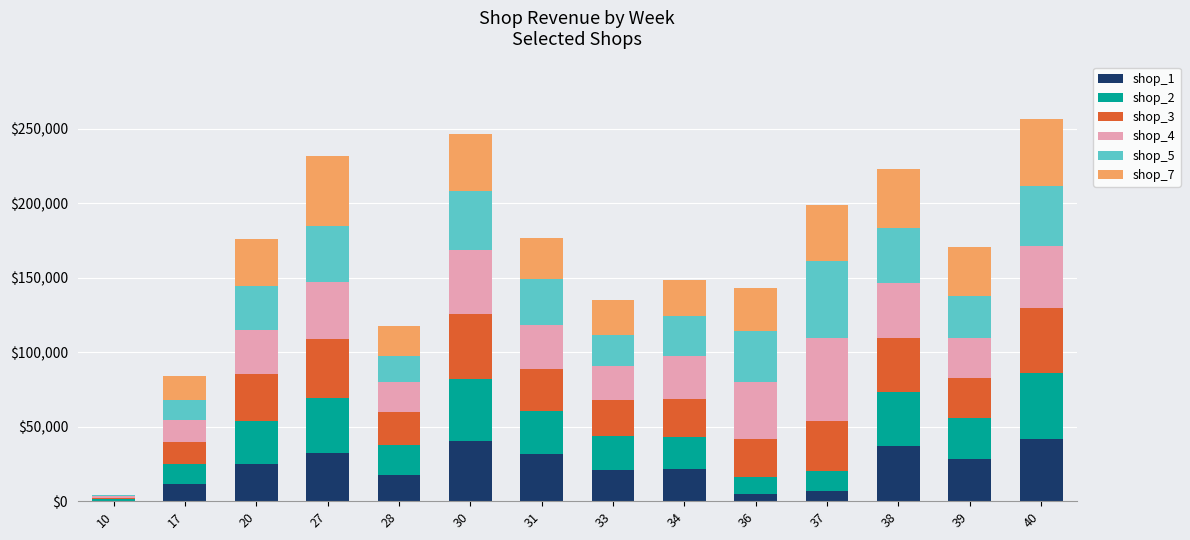

True or false: shop_7 has a value of 29137.9 at 36.

True